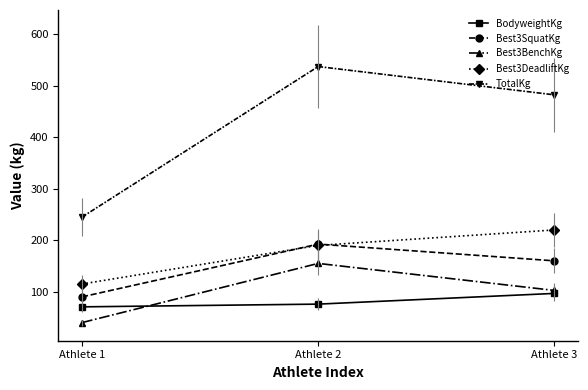

What is the value of the Best3SquatKg point at the 3rd from the left?

160.0